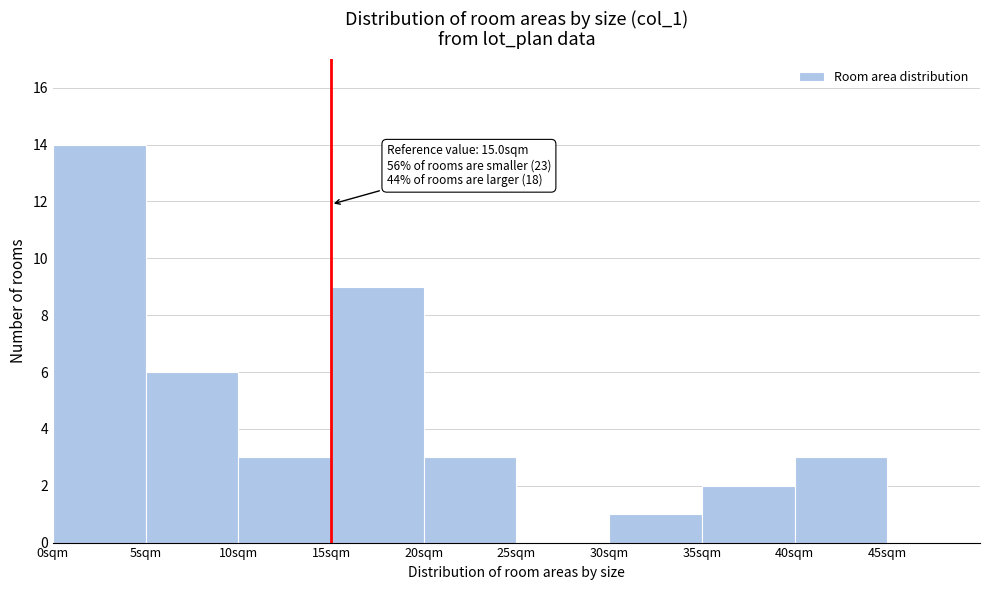

Over which range of the x-axis is the bar tallest?

0 to 5